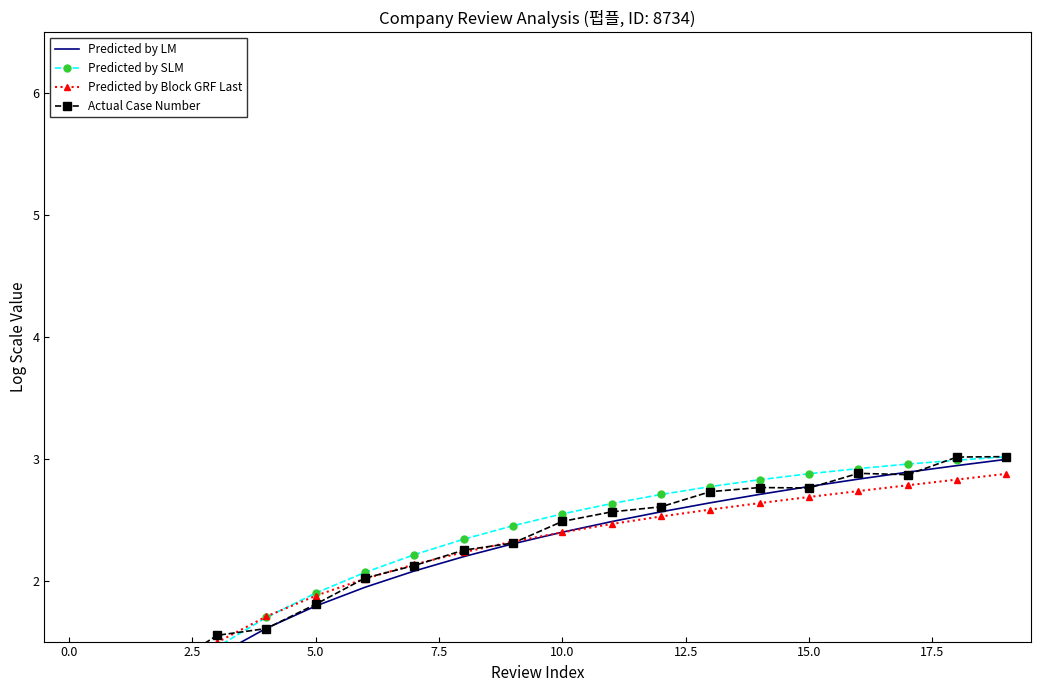

After their last crossing, which series has the higher values: Predicted by SLM or Predicted by Block GRF Last?

Predicted by SLM